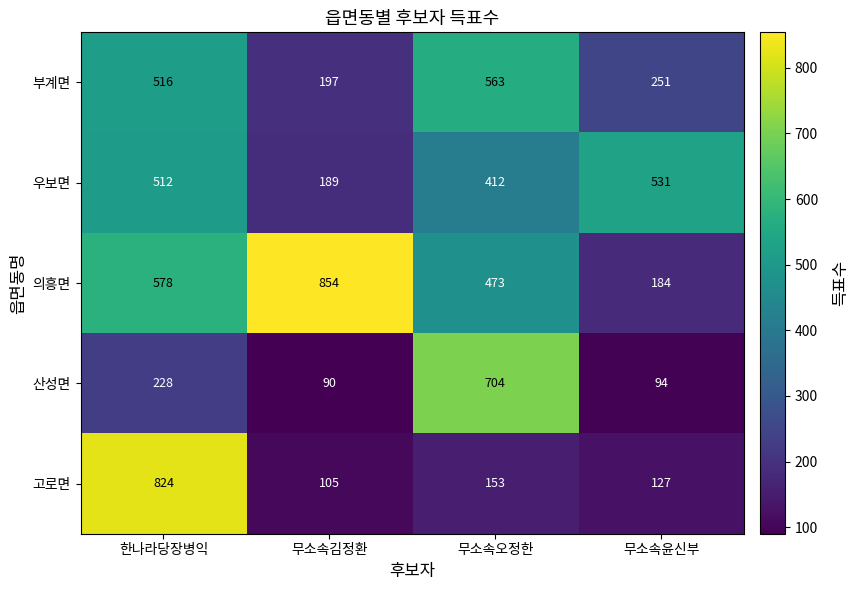

What is the average value of the 고로면 series?

302